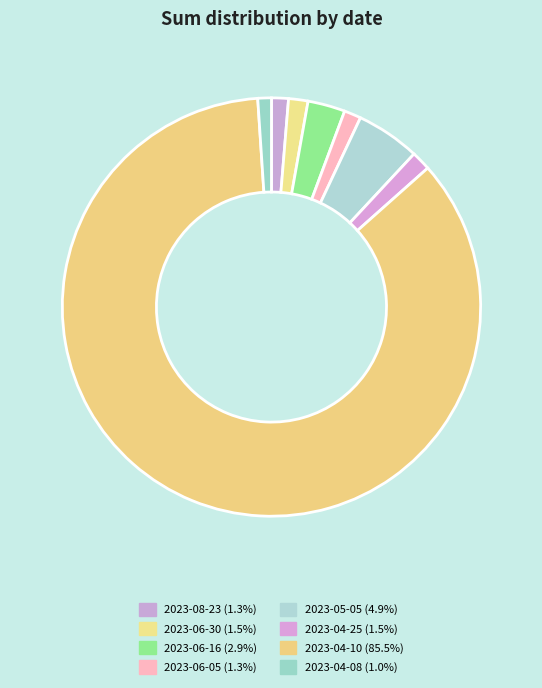

Is it true that 2023-06-30 is 13% of the pie?

False